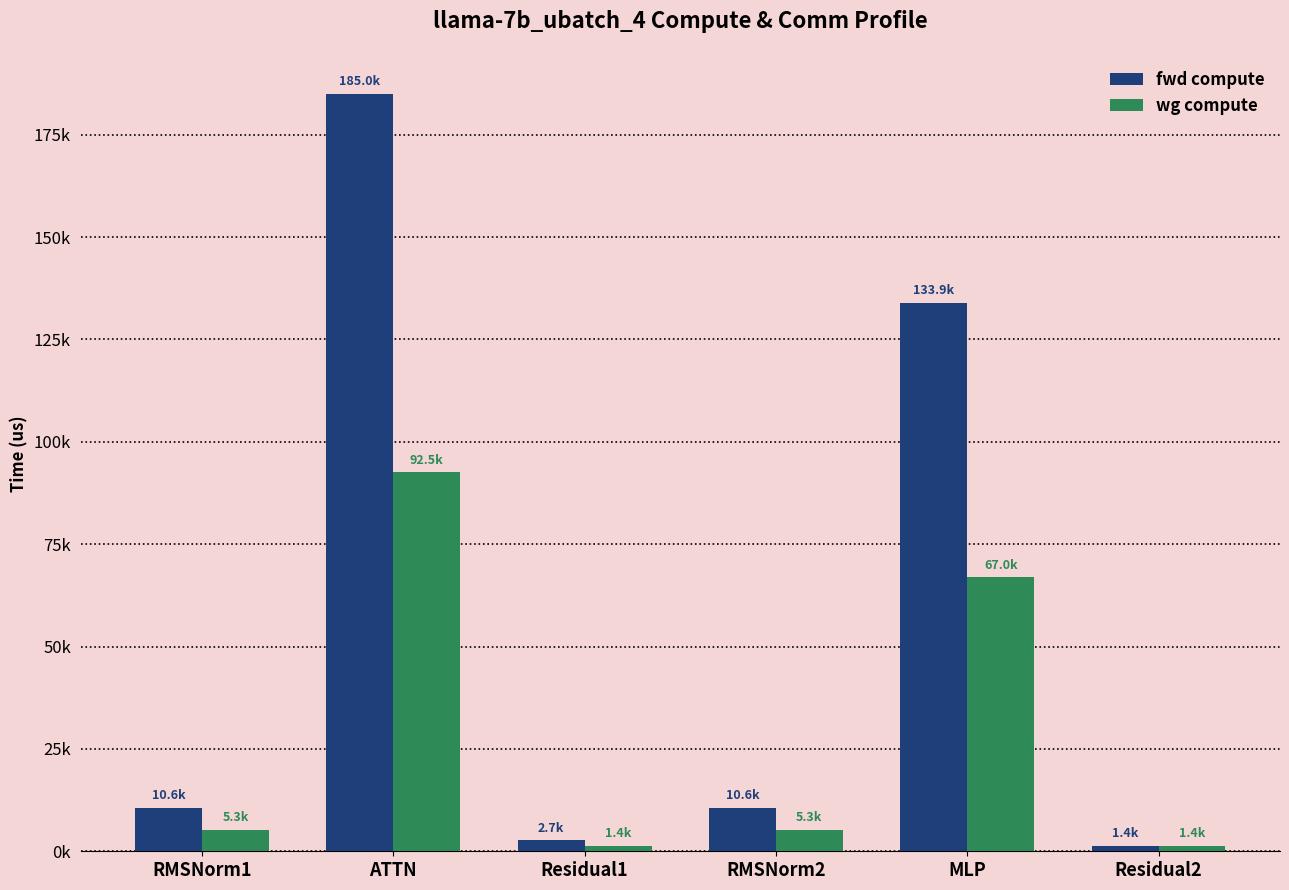

Are the bars grouped side by side (vs. stacked)?

Yes